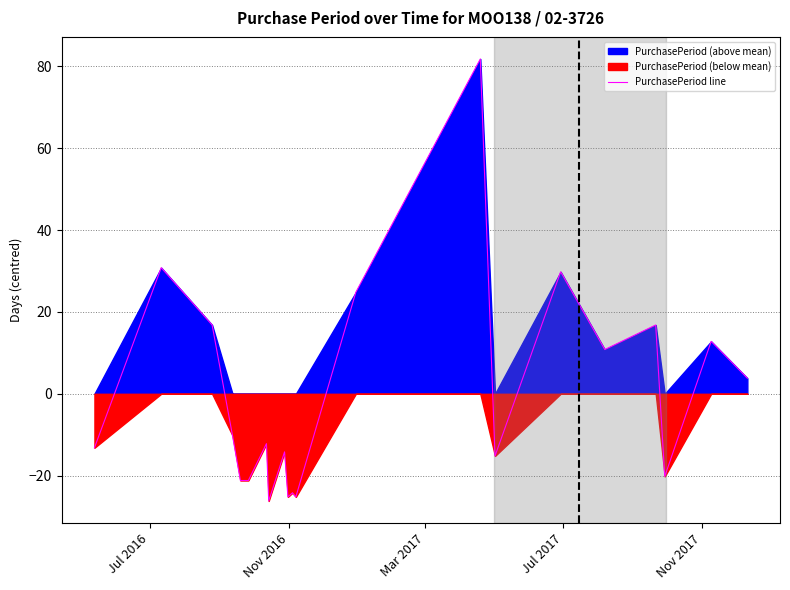

Reading right to left, transcribe all the data shown in this chart.

3.8	12.8	-20.2	16.8	10.8	29.8	-15.2	81.8	24.8	-25.2	-24.2	-25.2	-14.2	-26.2	-12.2	-21.2	-21.2	-10.2	16.8	30.8	-13.2